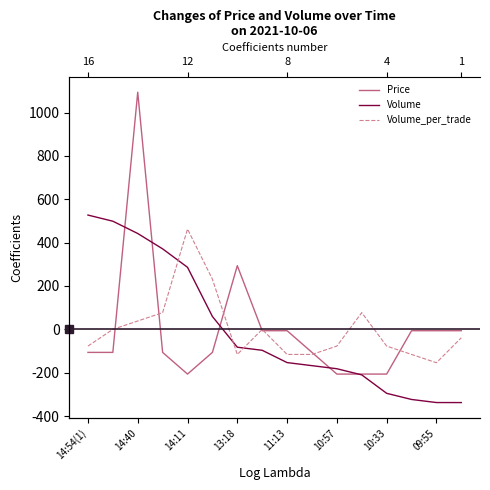

At how many categories does at least one series exceed -194?

16